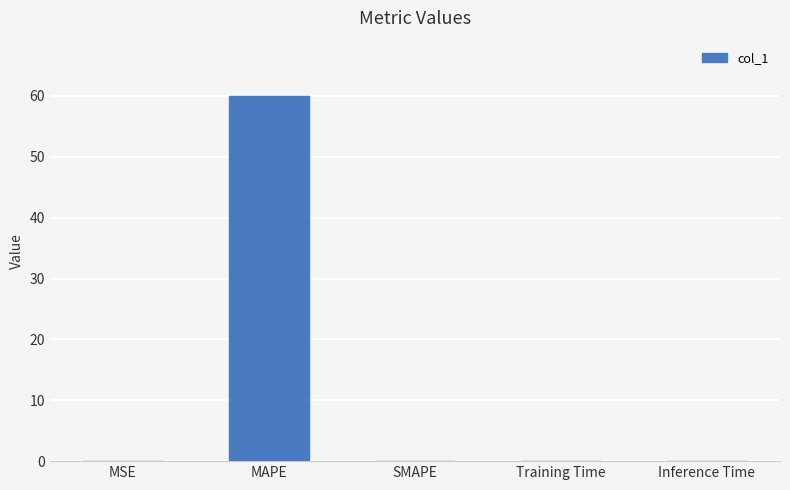

Is it true that the value at Training Time is 0.0?

True